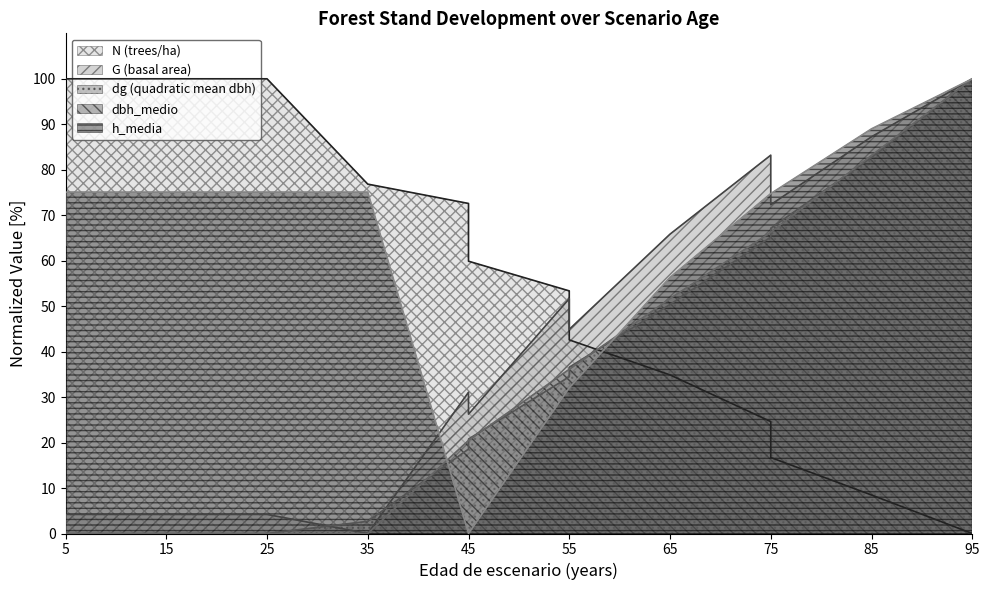

Which category has the lowest value across all series?

95